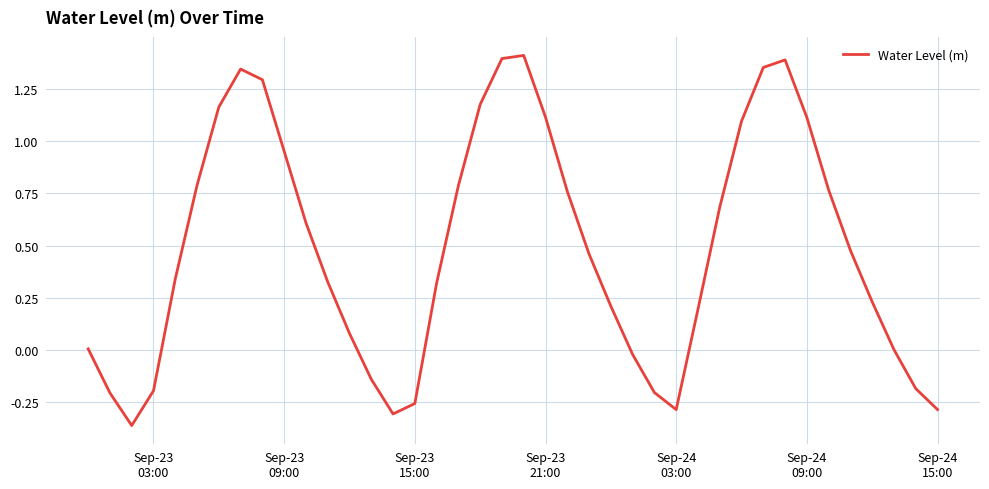

How many distinct data groups are displayed?

1